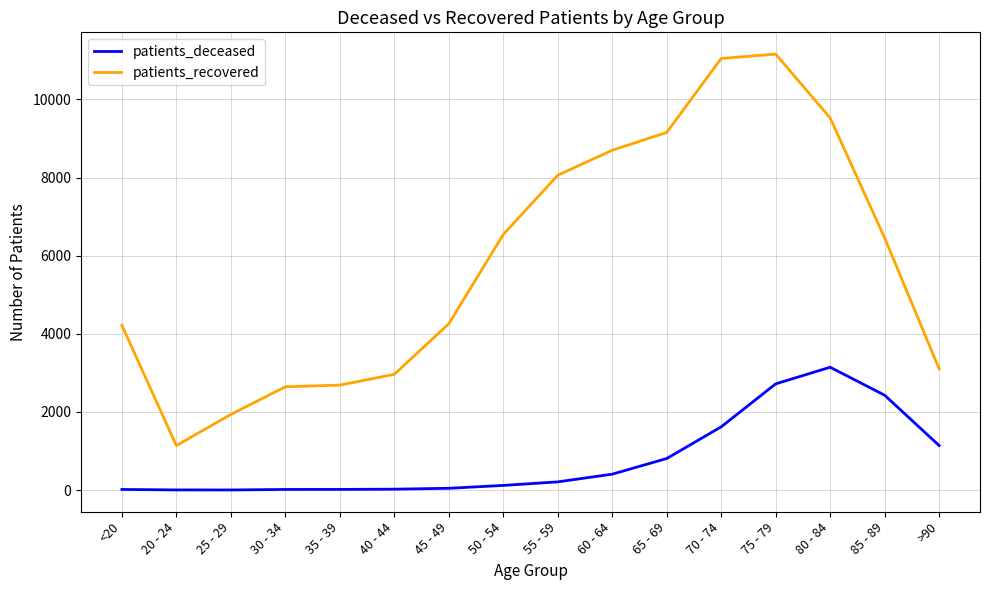

What is the difference between the maximum and minimum values in the patients_recovered series?

10022